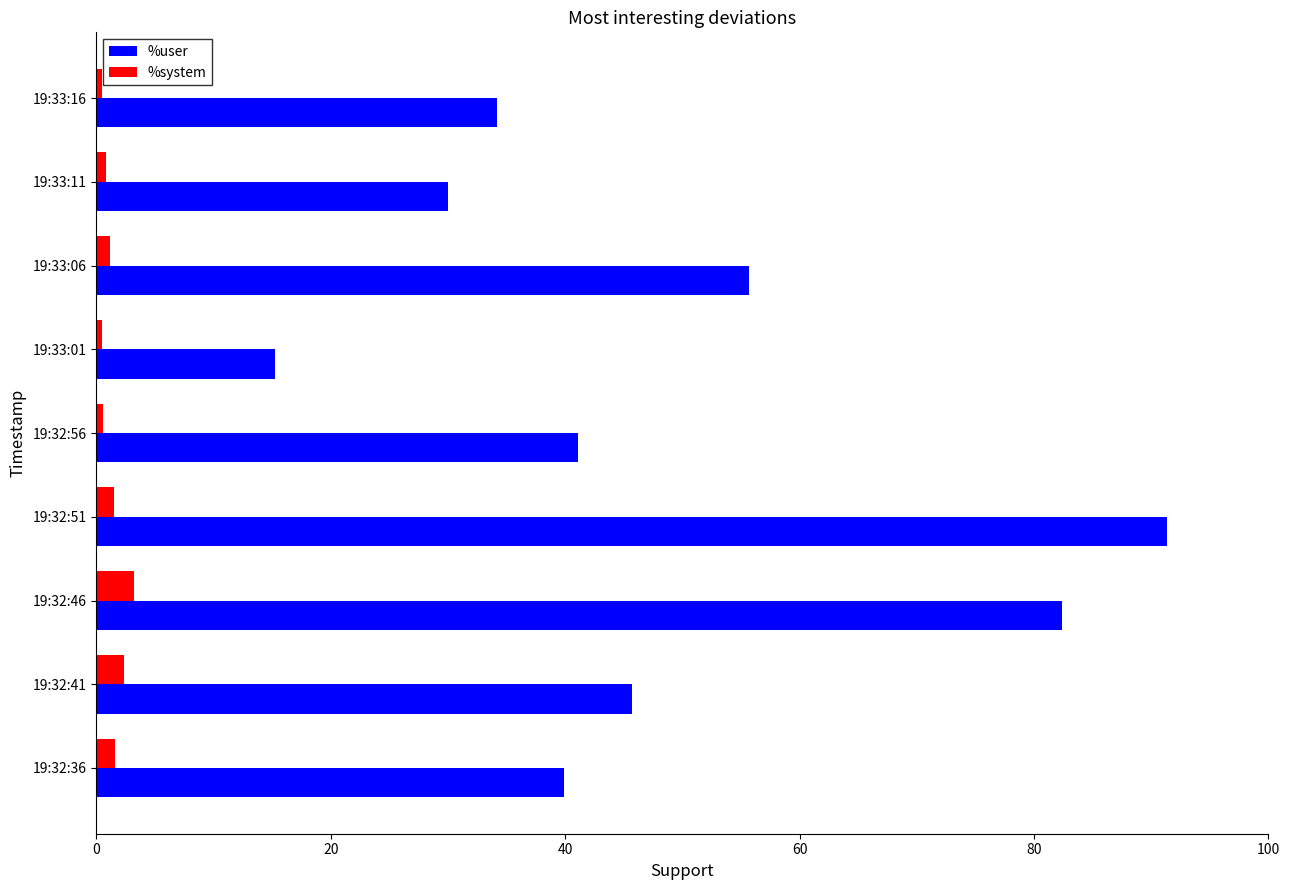

What are all the series names shown in the legend?

%user, %system